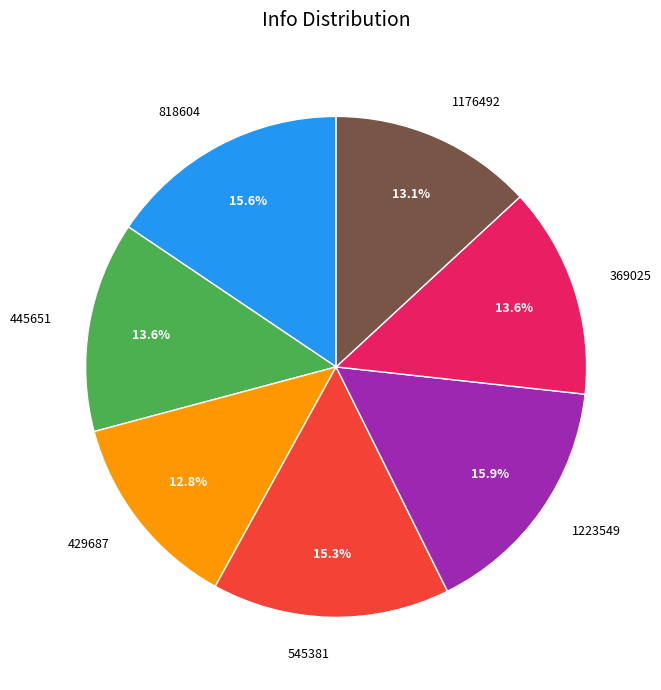

Between 545381 and 369025, which is larger?

545381